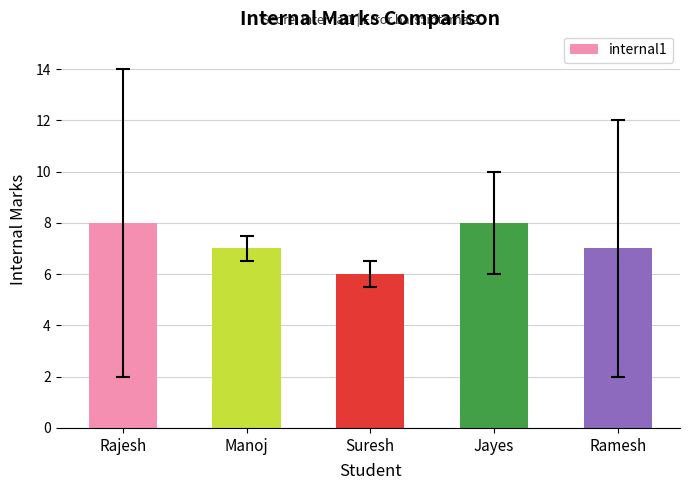

What is the label of the 3rd bar from the right?

Suresh